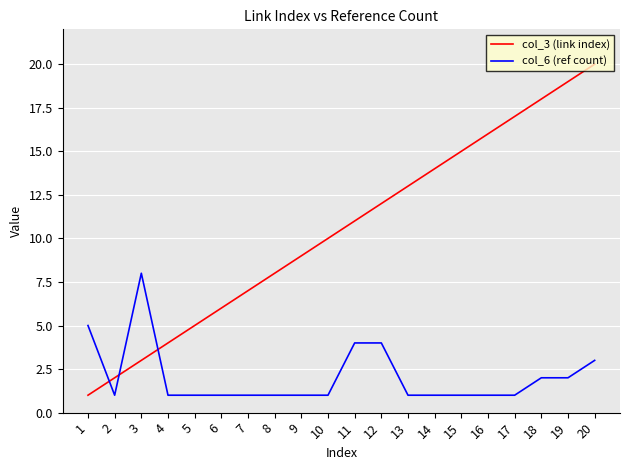

What is the total value across all series at 7?

8